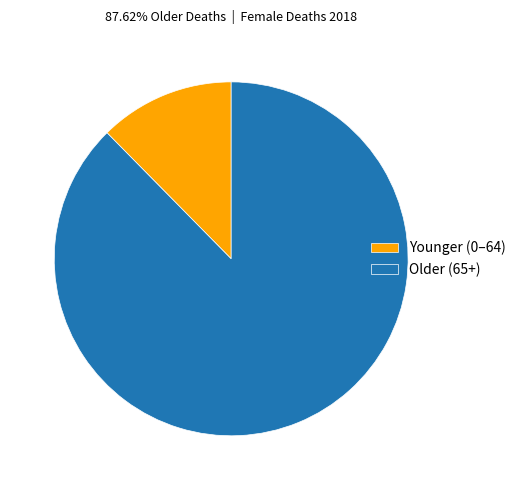

Which has a higher value, Younger (0–64) or Older (65+)?

Older (65+)